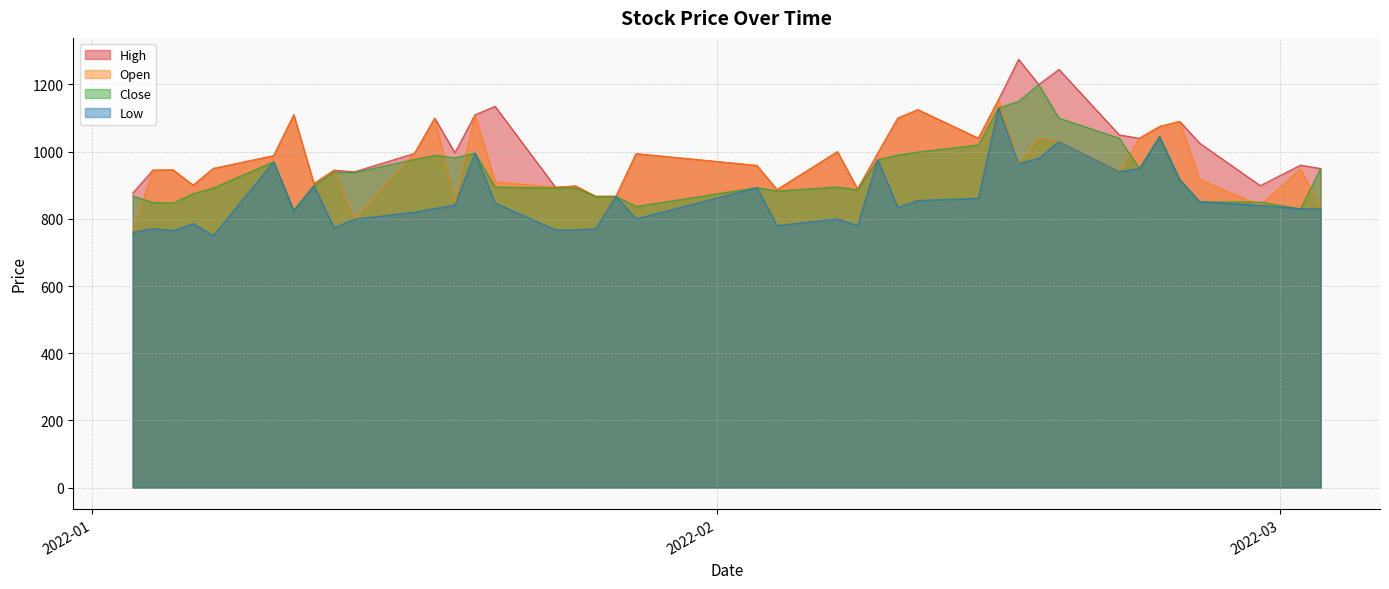

What is the label of the 34th point from the right?

2022-01-11